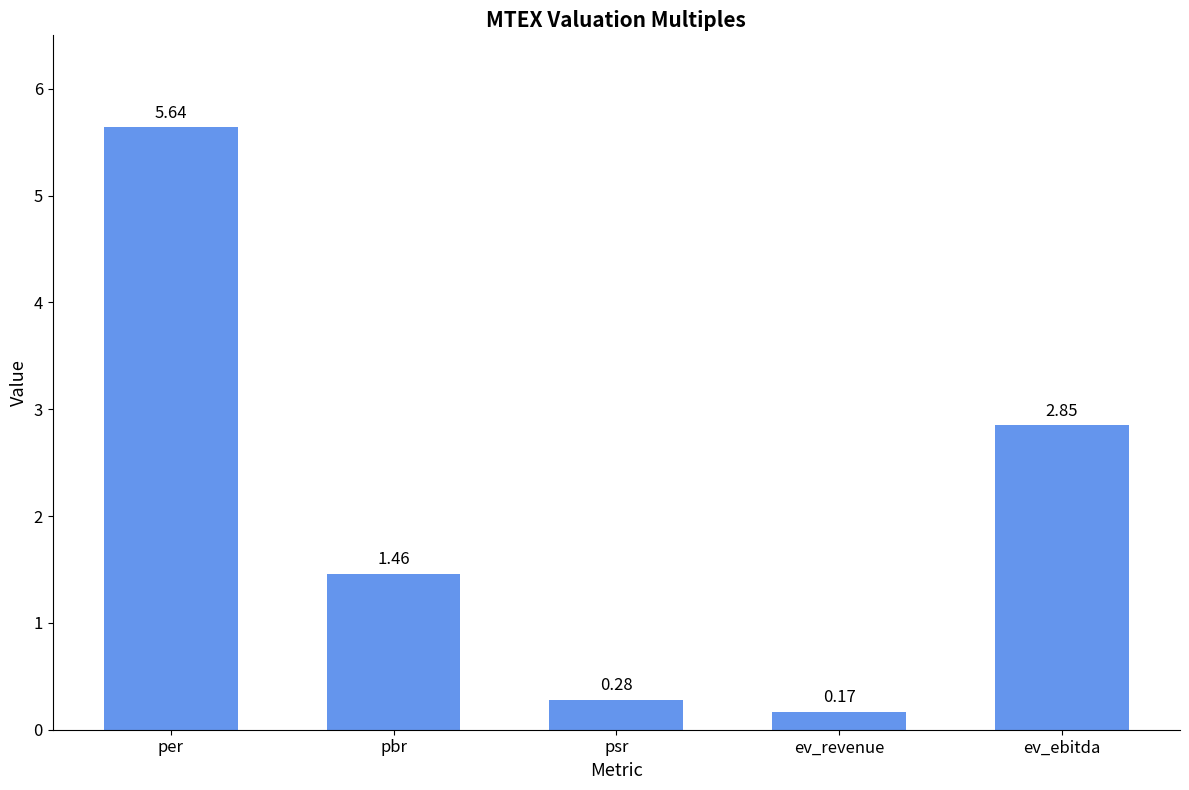

At which label is the value closest to 2?

pbr